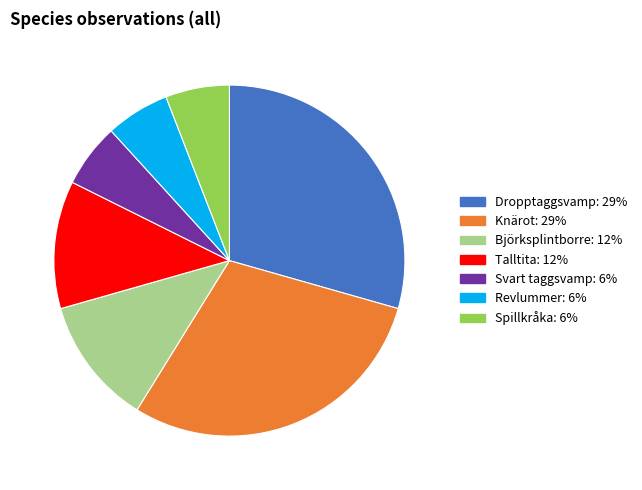

How many slices are in this pie chart?

7